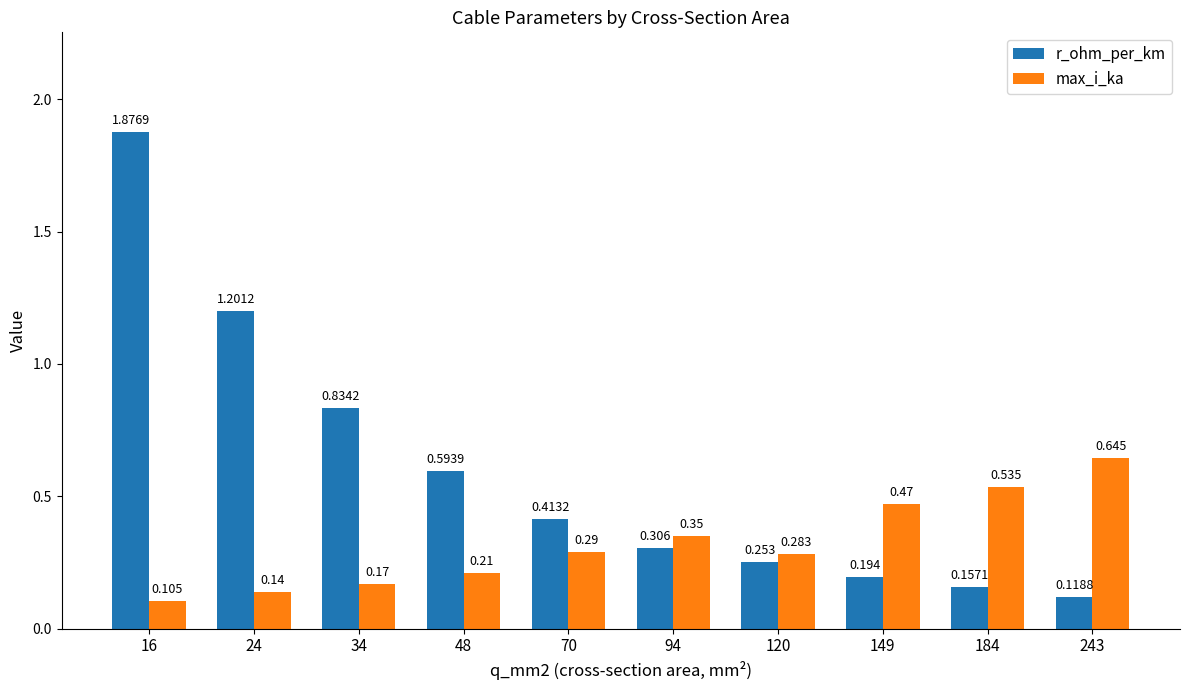

Is the value of max_i_ka at 16 greater than the value of r_ohm_per_km at 48?

No